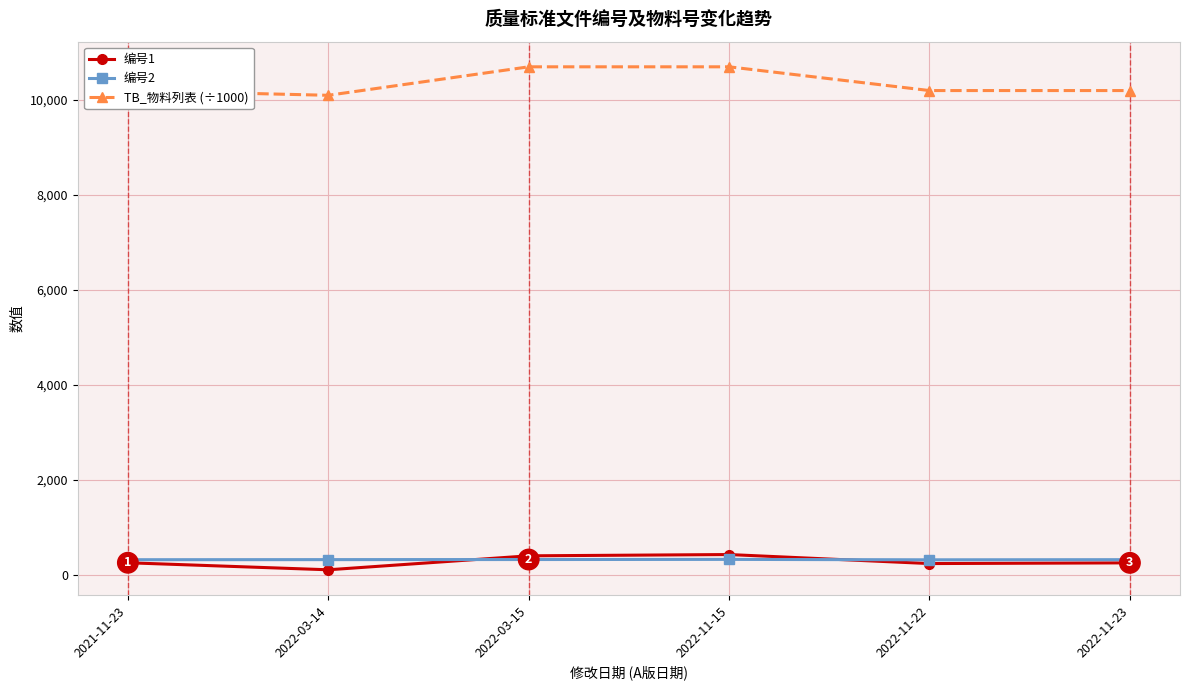

True or false: 编号1 and TB_物料列表 (÷1000) cross at least once.

False